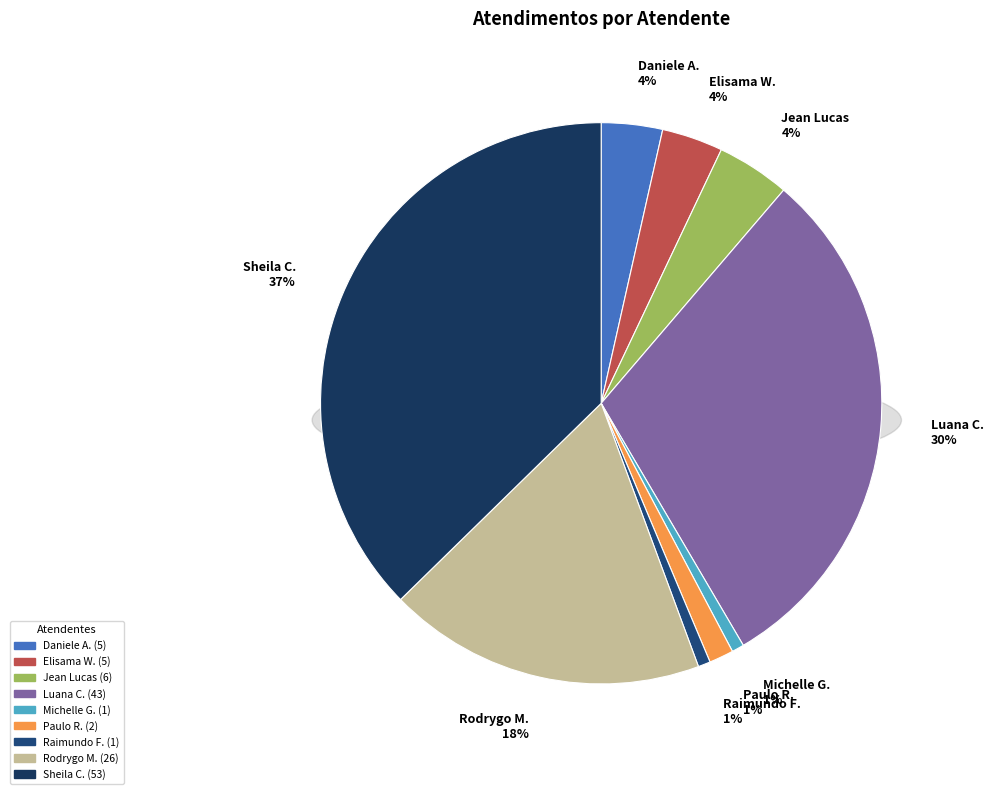

Is there any slice that represents more than half of the pie?

No